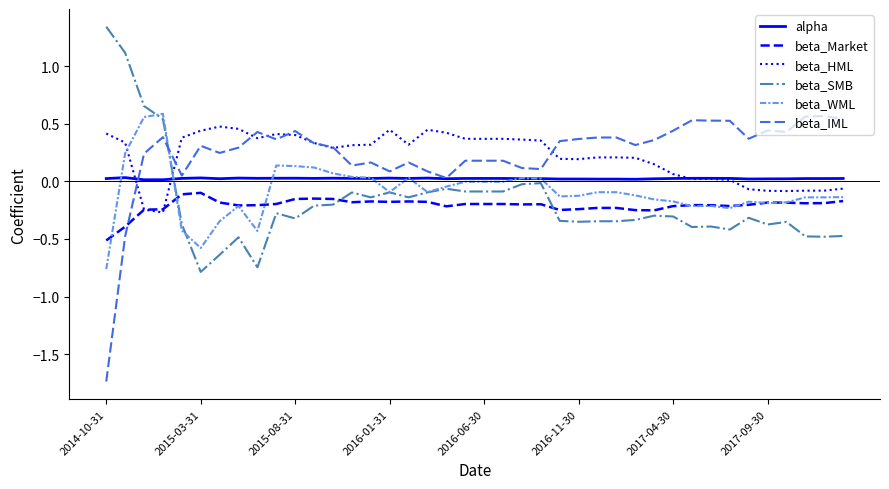

What is the sum of all beta_Market values?

-8.4